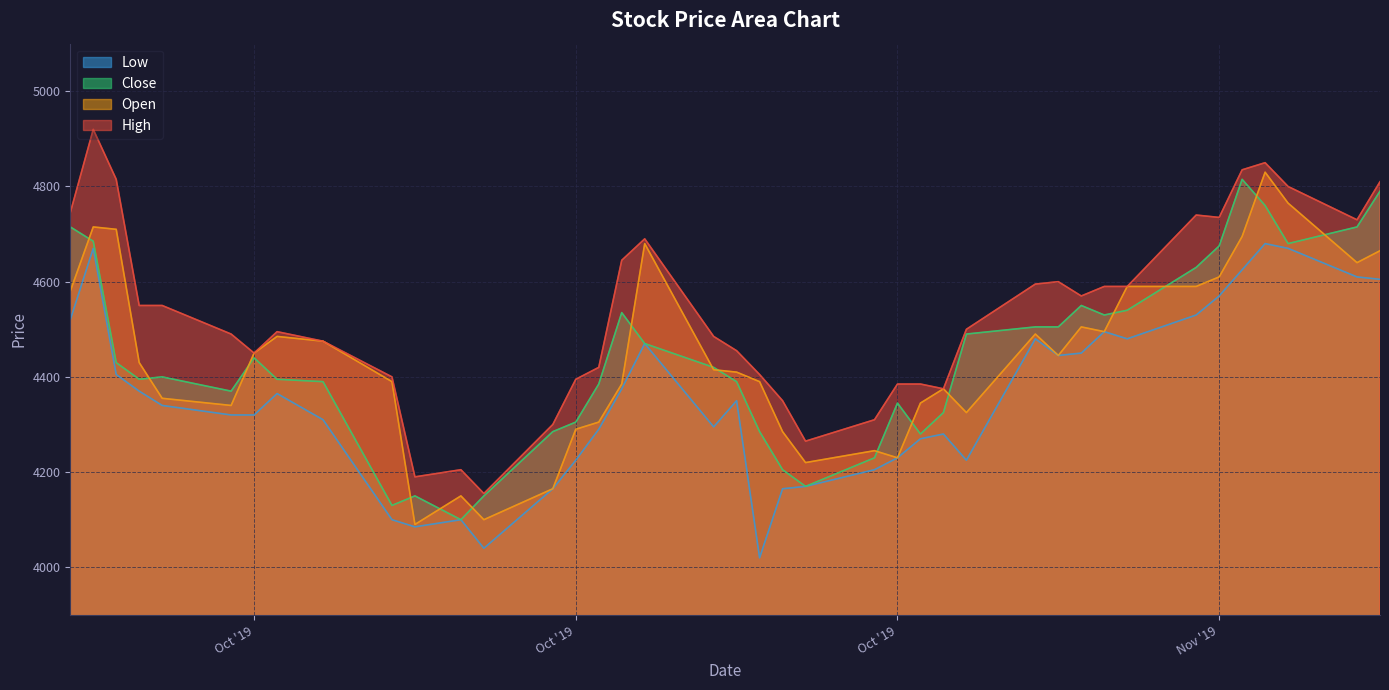

Which series has the widest spread of values?

High